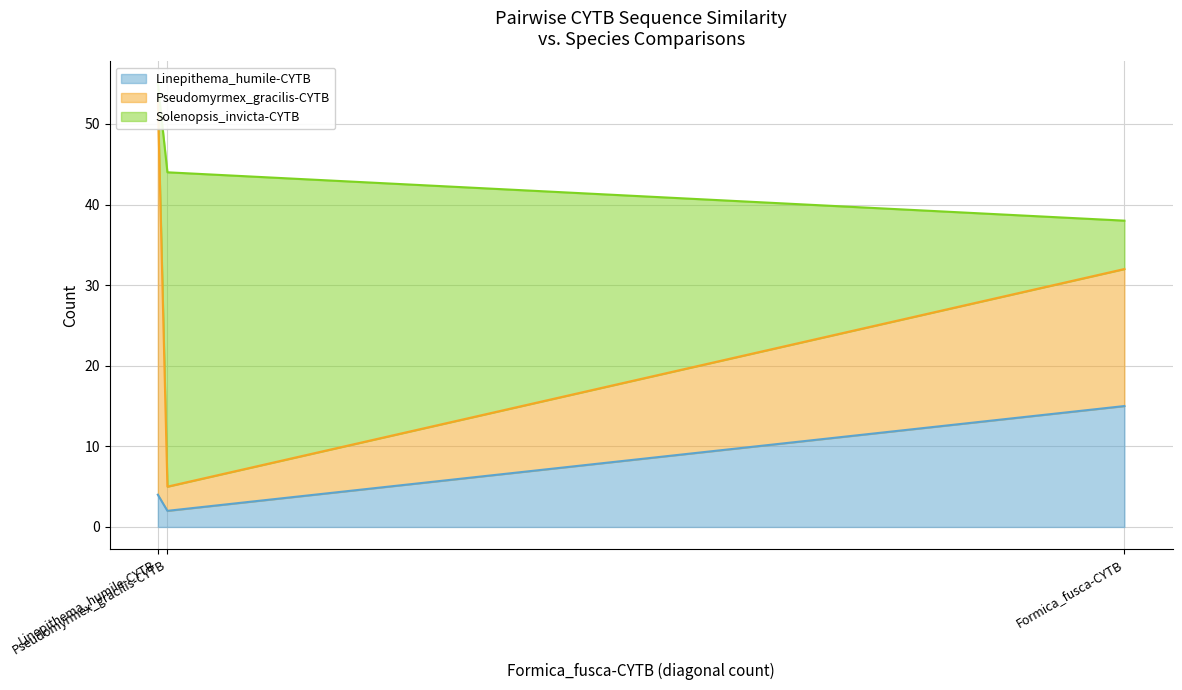

Reading left to right, list all the values displayed in this chart.

Linepithema_humile-CYTB: Formica_fusca-CYTB=15	Linepithema_humile-CYTB=4	Pseudomyrmex_gracilis-CYTB=2
Pseudomyrmex_gracilis-CYTB: Formica_fusca-CYTB=17	Linepithema_humile-CYTB=49	Pseudomyrmex_gracilis-CYTB=3
Solenopsis_invicta-CYTB: Formica_fusca-CYTB=6	Linepithema_humile-CYTB=2	Pseudomyrmex_gracilis-CYTB=39